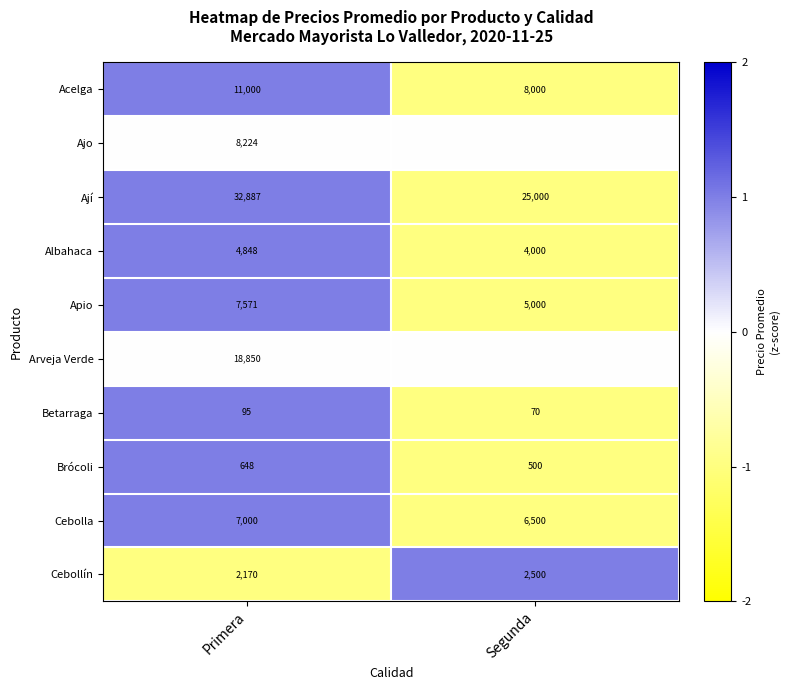

What is the difference between the highest and lowest values at Primera?

32792